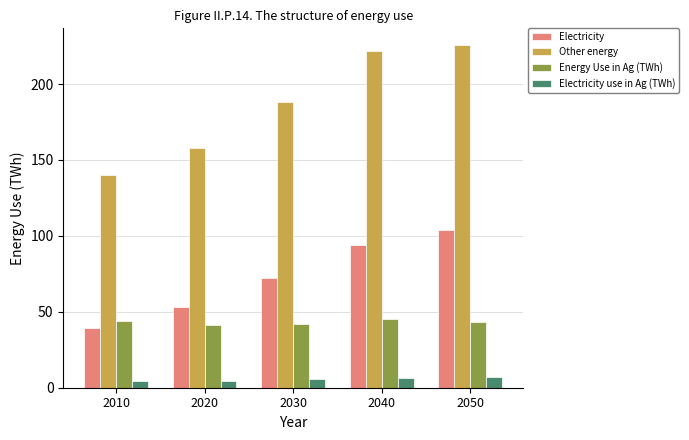

Which series has the largest range (max minus min)?

Other energy